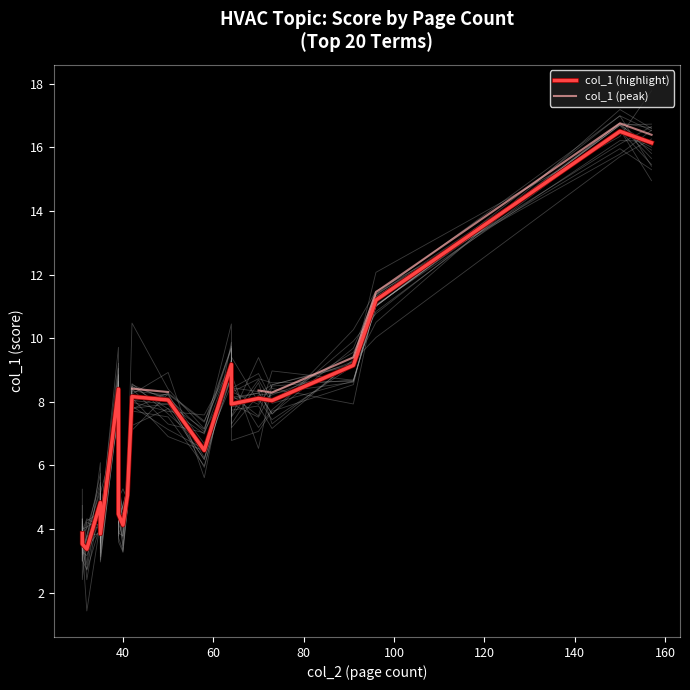

True or false: col_1 (peak) and col_1 (highlight) intersect in this chart.

False